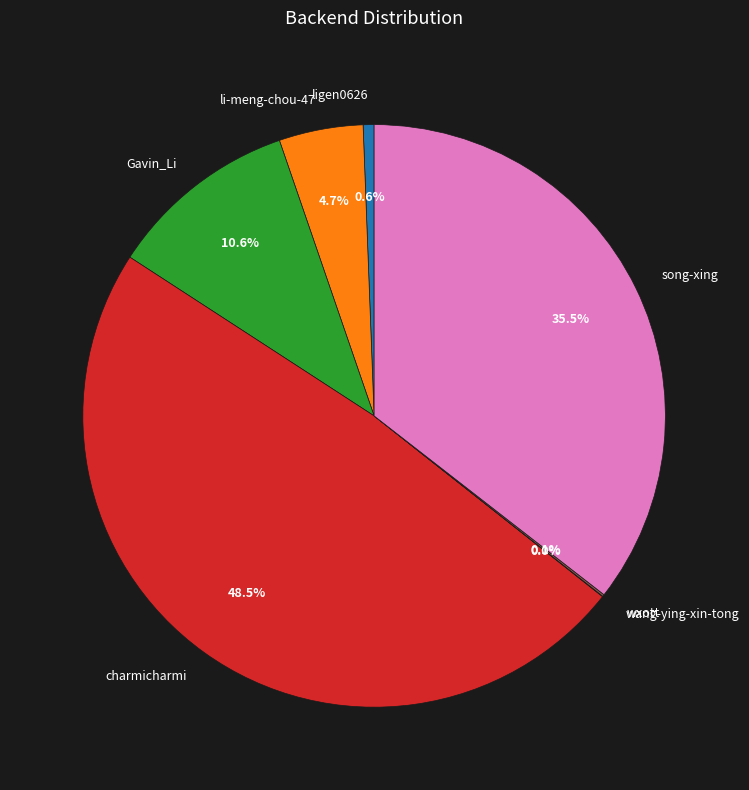

What is the total percentage of ligen0626 and charmicharmi?

49.1%